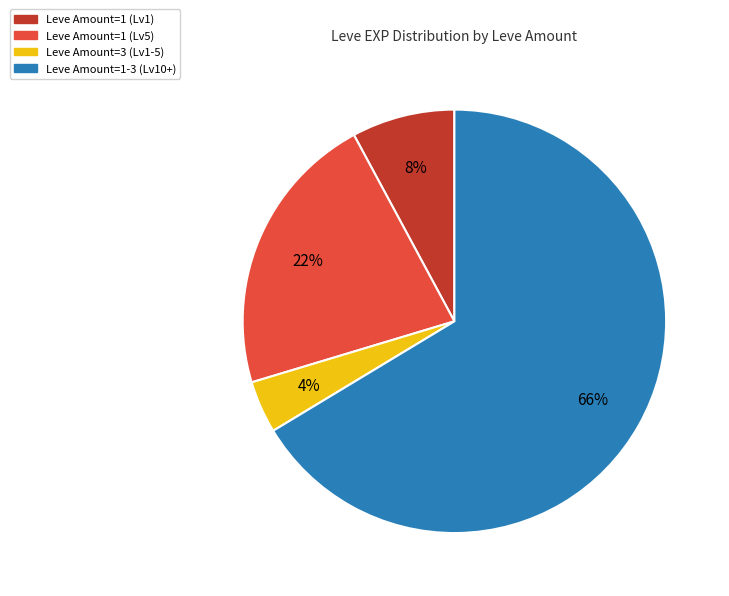

To the nearest percent, what is the average slice percentage?

25%